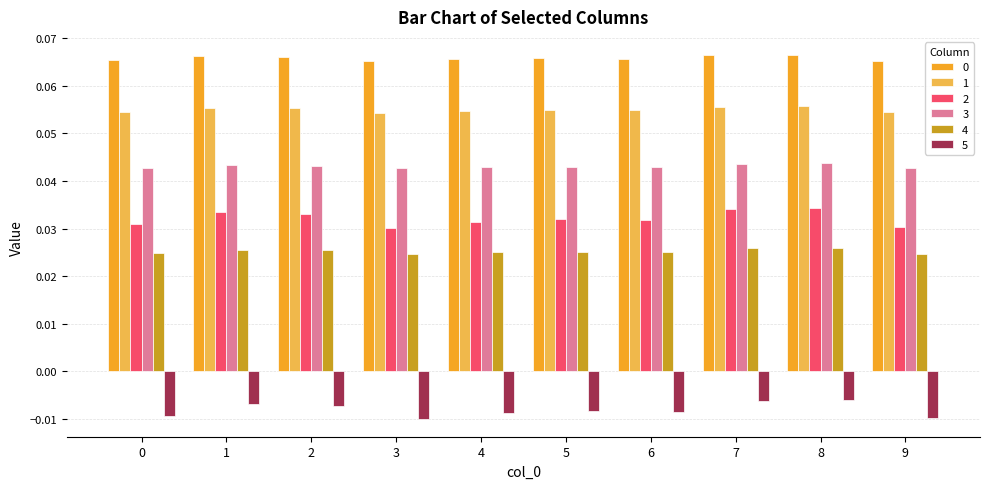

At how many categories does at least one series exceed 0?

10